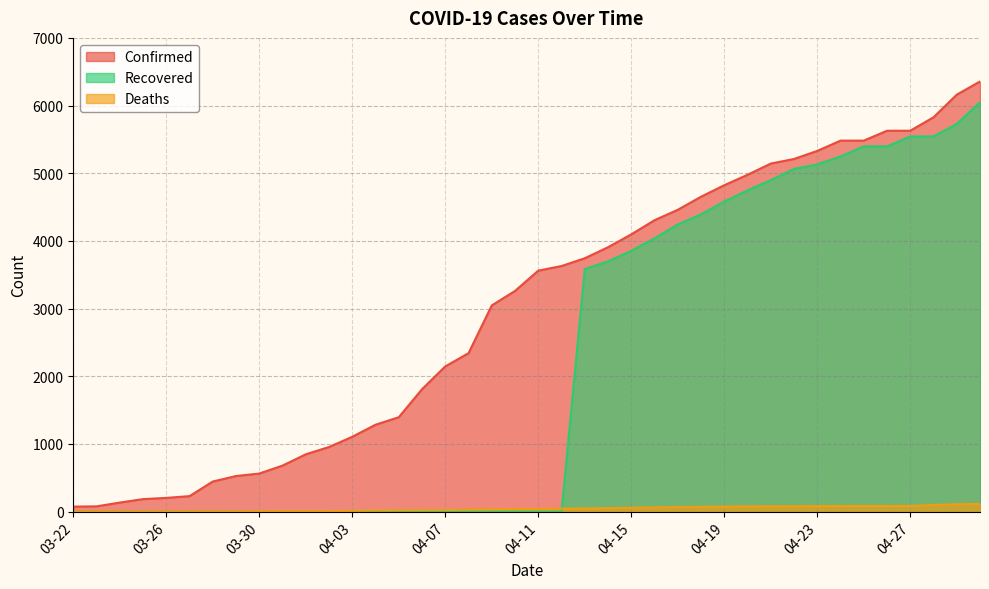

True or false: Confirmed and Deaths cross at least once.

False